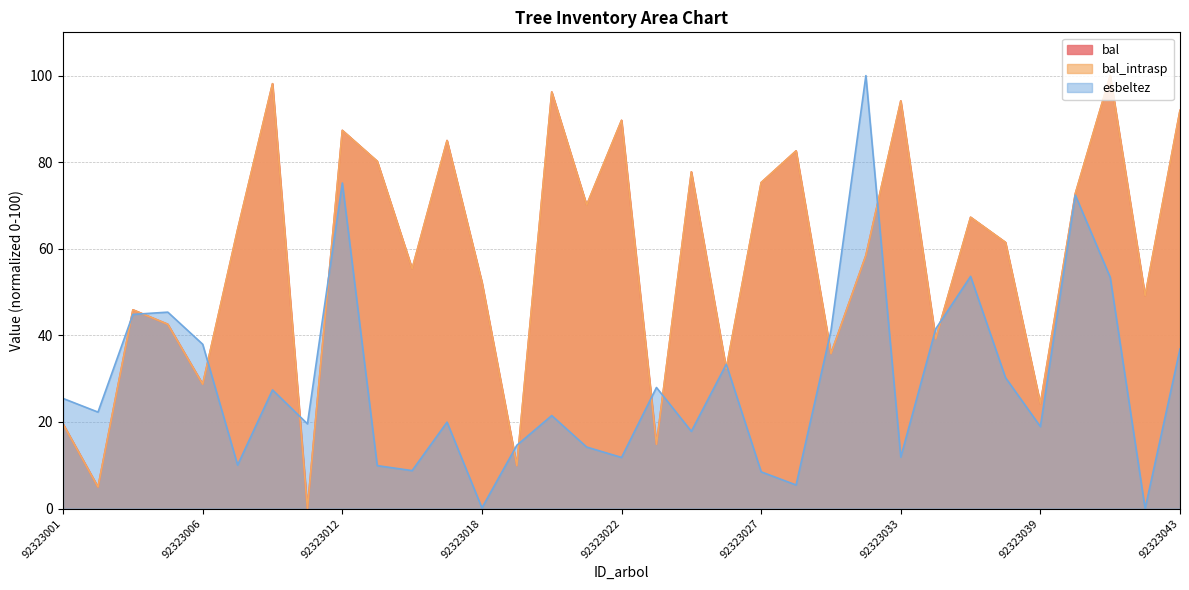

What is the difference between the second highest and second lowest values in the bal series?

93.2